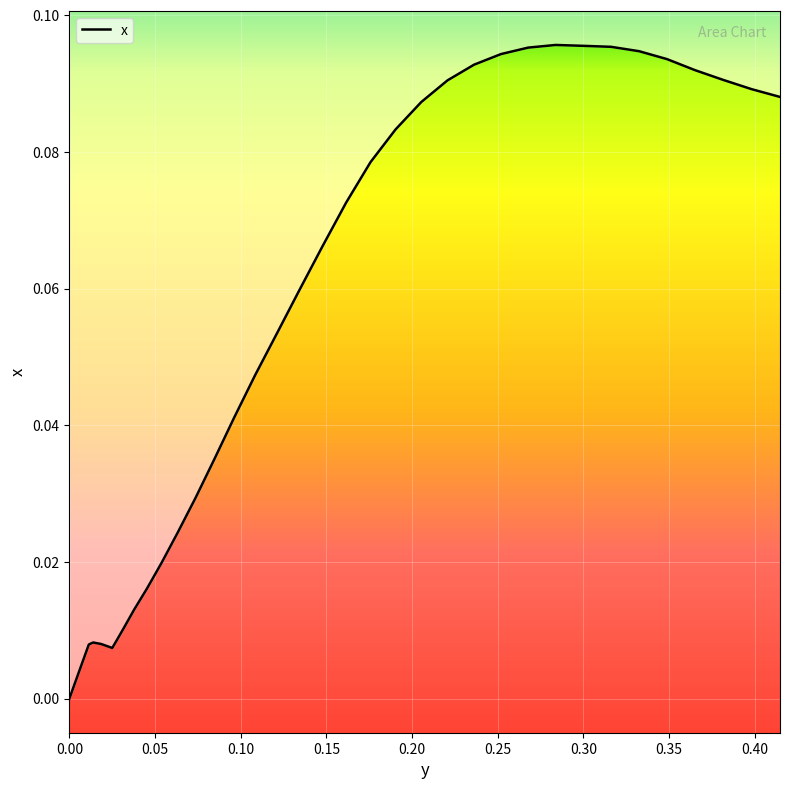

True or false: Time and x cross at least once.

False